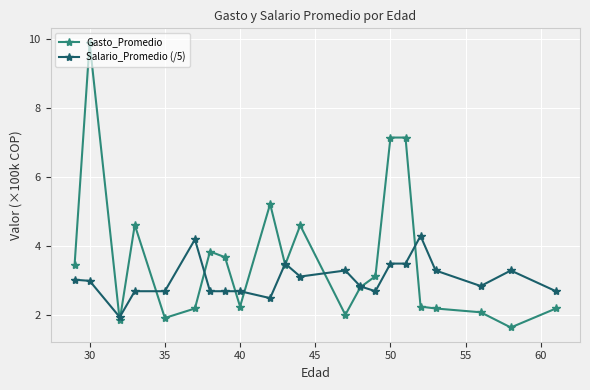

List the series in order of their peak value, lowest first.

Salario_Promedio (/5), Gasto_Promedio